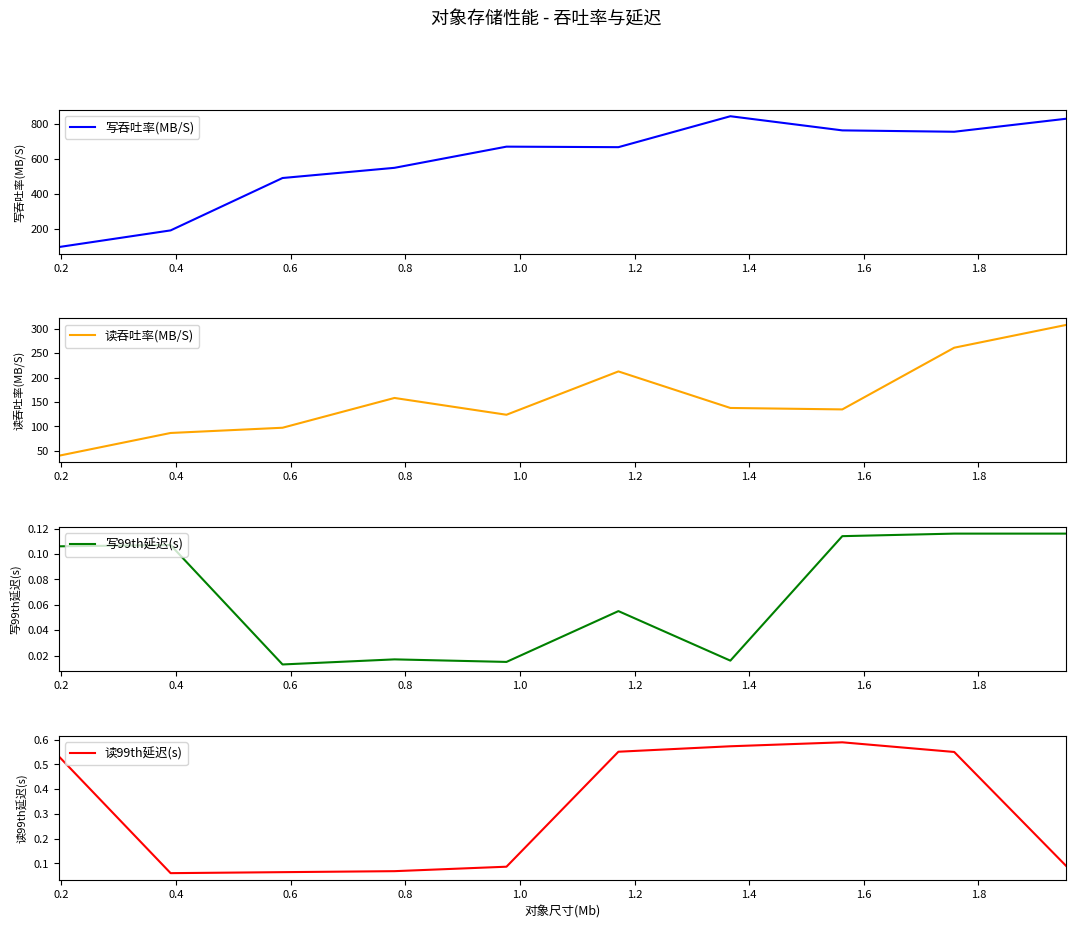

The 读吞吐率(MB/S) series shows 57.8 at 0.6. True or false?

False